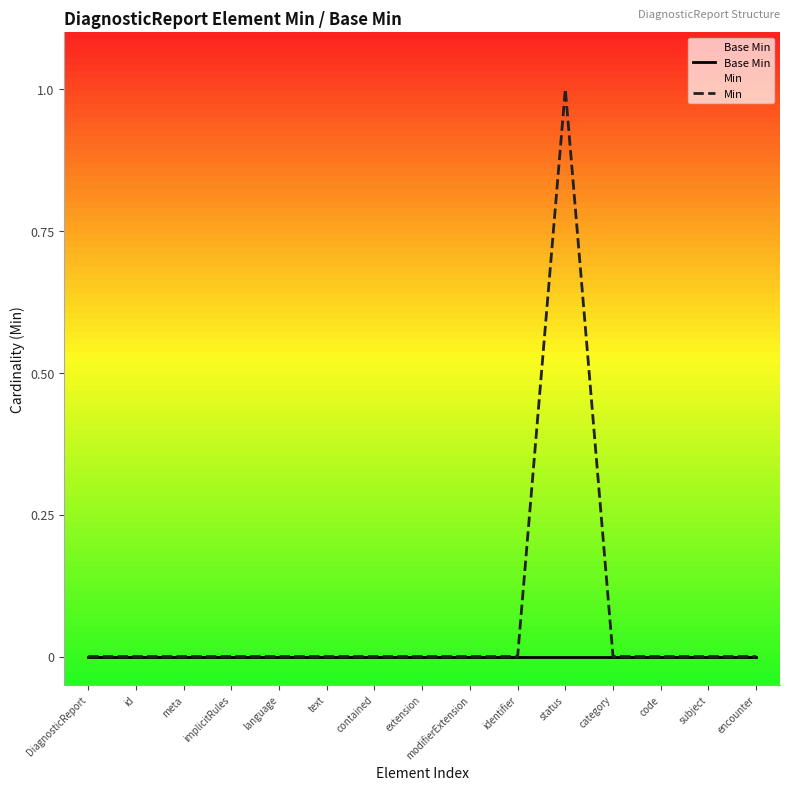

Reading right to left, transcribe all the data shown in this chart.

Base Min: encounter=0	subject=0	code=0	category=0	status=0	identifier=0	modifierExtension=0	extension=0	contained=0	text=0	language=0	implicitRules=0	meta=0	id=0	DiagnosticReport=0
Min: encounter=0	subject=0	code=0	category=0	status=1	identifier=0	modifierExtension=0	extension=0	contained=0	text=0	language=0	implicitRules=0	meta=0	id=0	DiagnosticReport=0